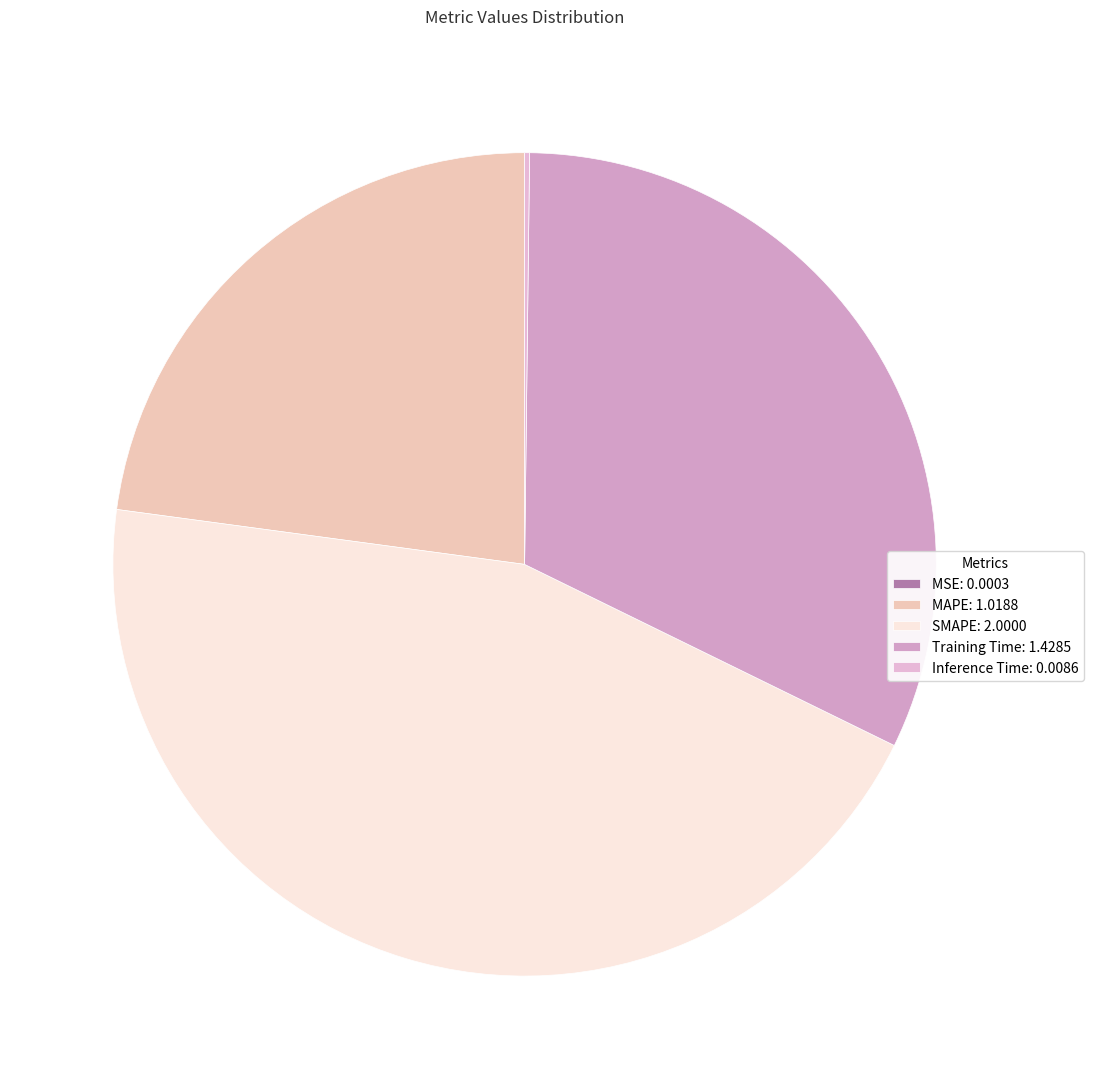

To the nearest percent, what is the combined percentage of SMAPE and Inference Time?

45%